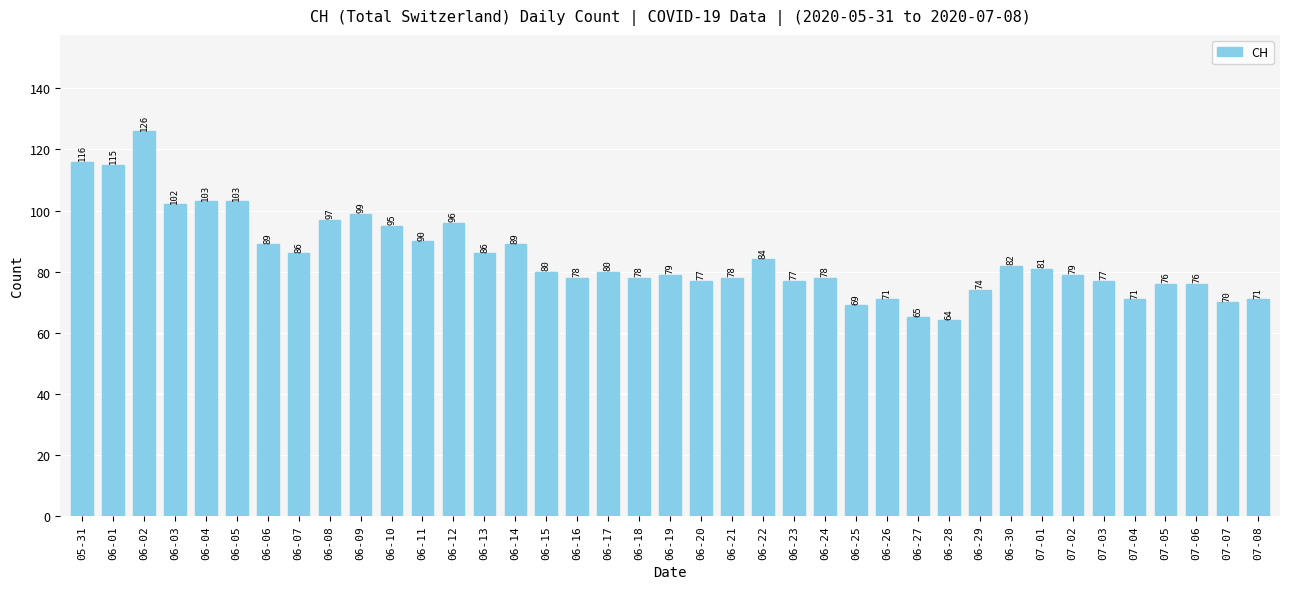

Reading right to left, what are all the values shown in this chart?

07-08=71	07-07=70	07-06=76	07-05=76	07-04=71	07-03=77	07-02=79	07-01=81	06-30=82	06-29=74	06-28=64	06-27=65	06-26=71	06-25=69	06-24=78	06-23=77	06-22=84	06-21=78	06-20=77	06-19=79	06-18=78	06-17=80	06-16=78	06-15=80	06-14=89	06-13=86	06-12=96	06-11=90	06-10=95	06-09=99	06-08=97	06-07=86	06-06=89	06-05=103	06-04=103	06-03=102	06-02=126	06-01=115	05-31=116